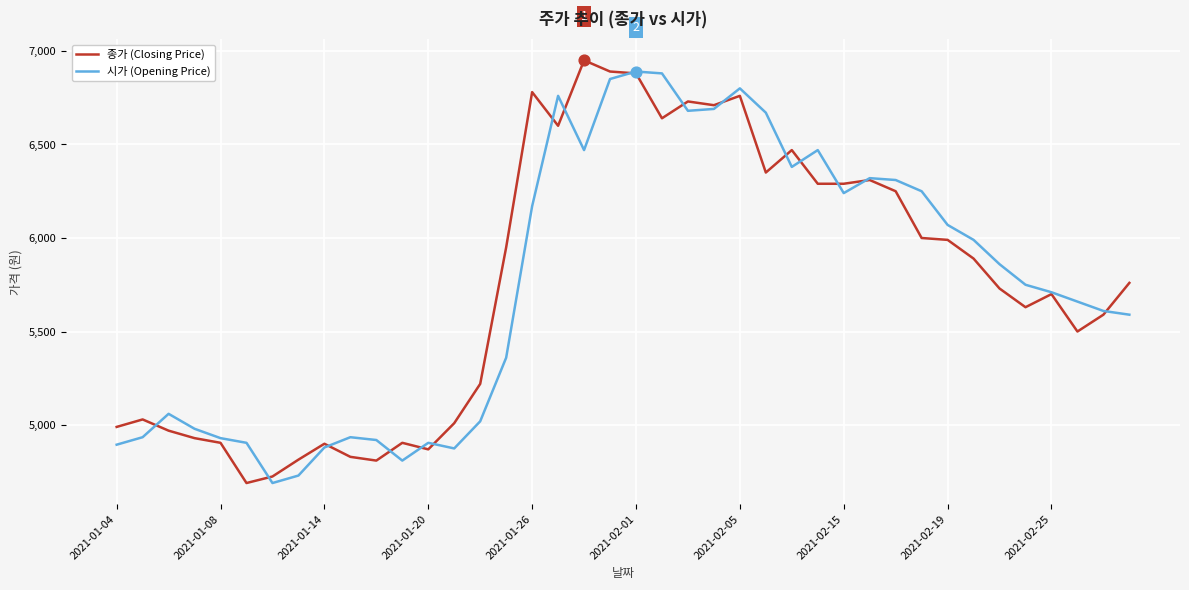

At how many categories does at least one series exceed 6003?

17